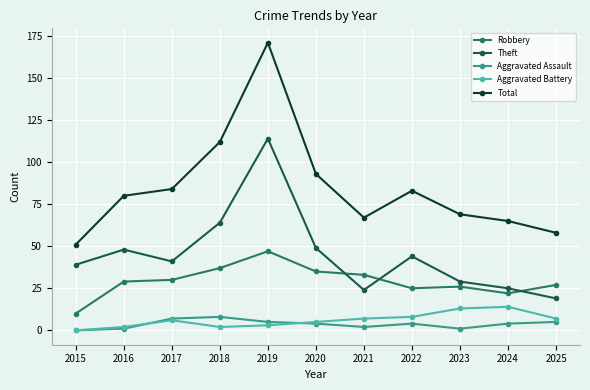

Is it true that Aggravated Battery equals 5 at 2020?

True